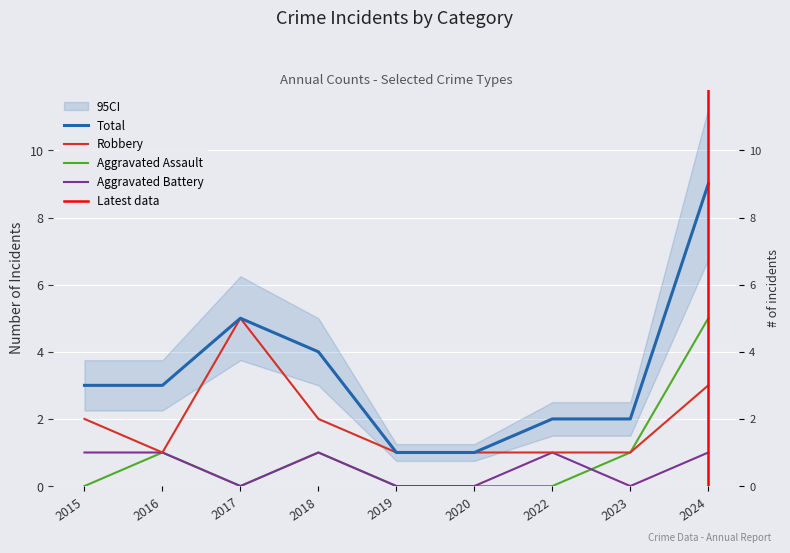

How many lines are shown in the chart?

4